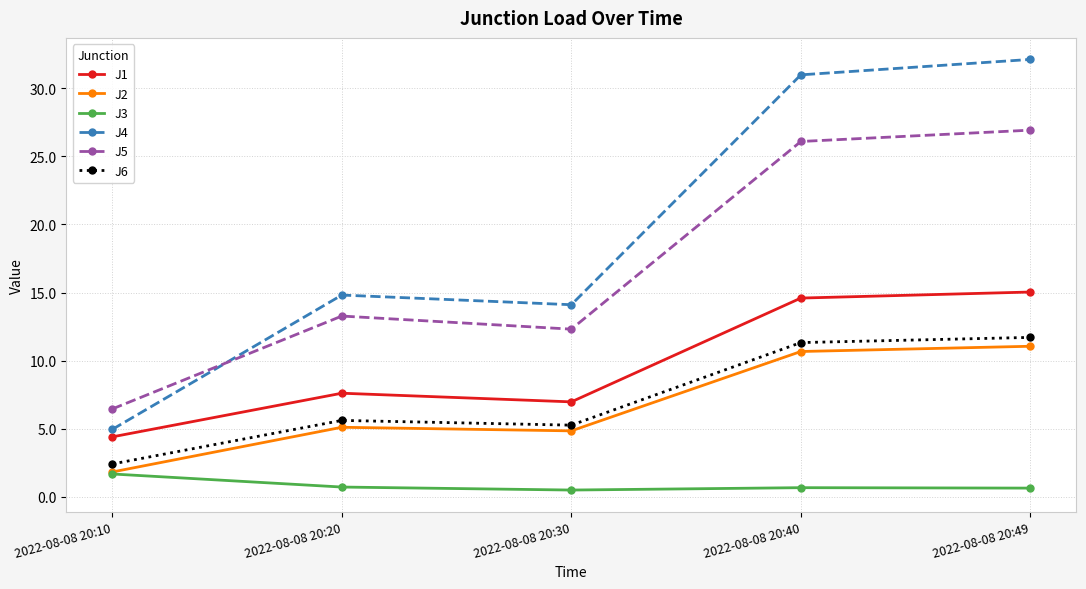

Is it true that J2 equals 7.0 at 2022-08-08 20:20?

False